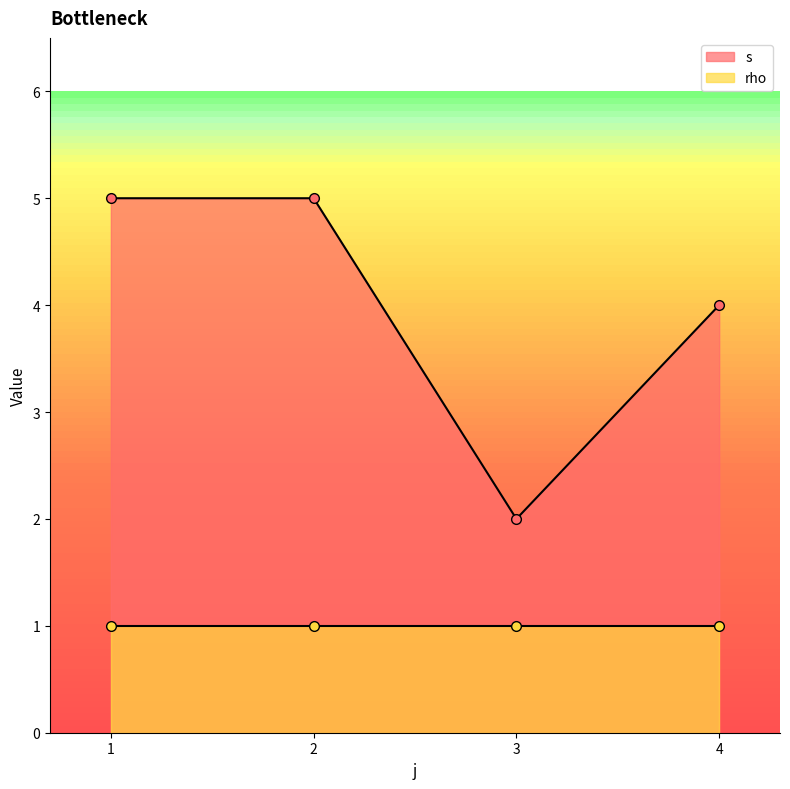

What is the value of the s point at the 3rd from the left?

2